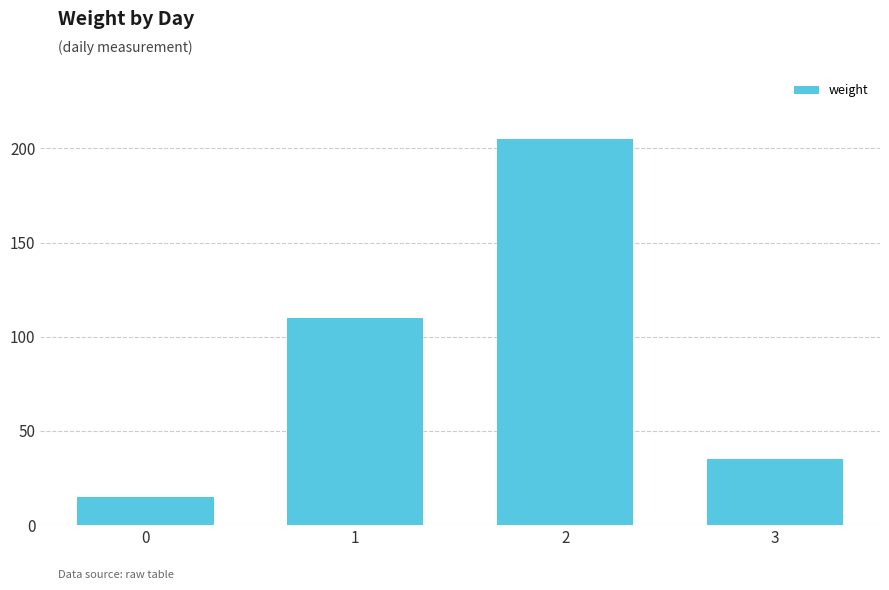

What is the value of the 3rd bar from the left?

205